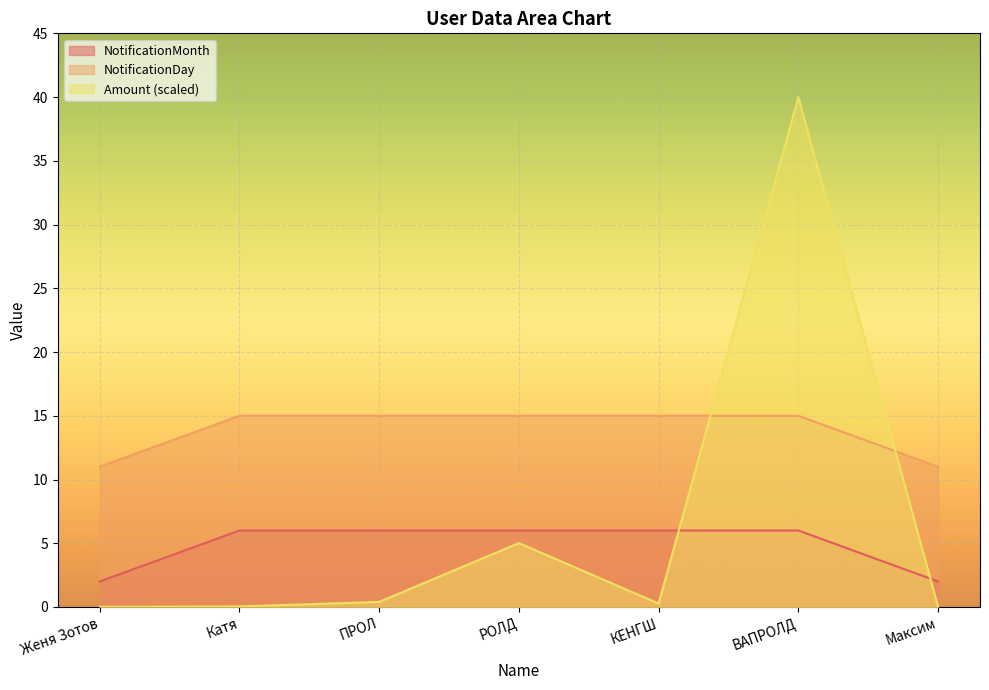

Where is Amount nearest to the value 20?

РОЛД